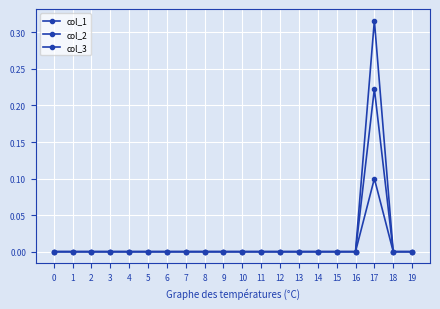

Count the number of data series in this chart.

3